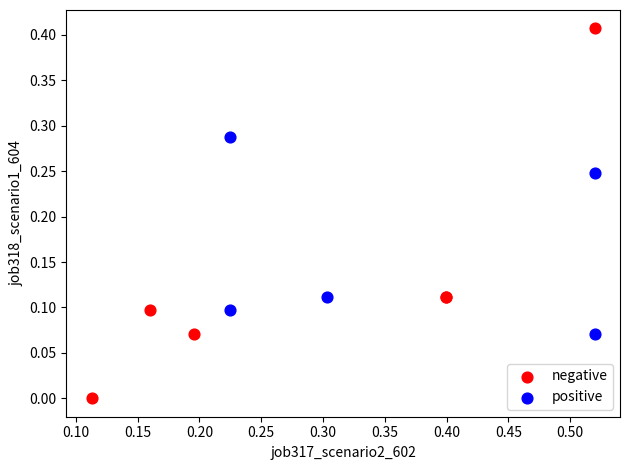

Which series contains the lowest Y value?

negative